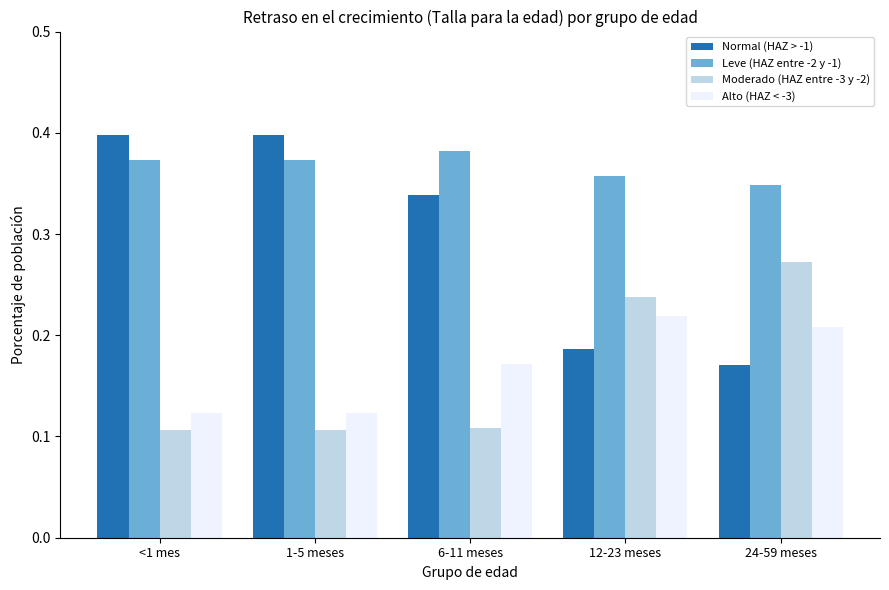

At how many categories does at least one series exceed 0?

5